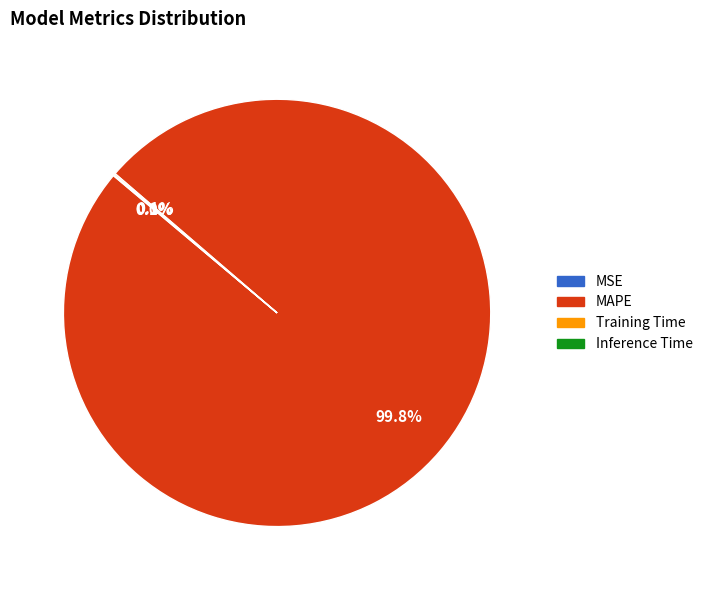

What portion of the pie excludes MSE?

100.0%